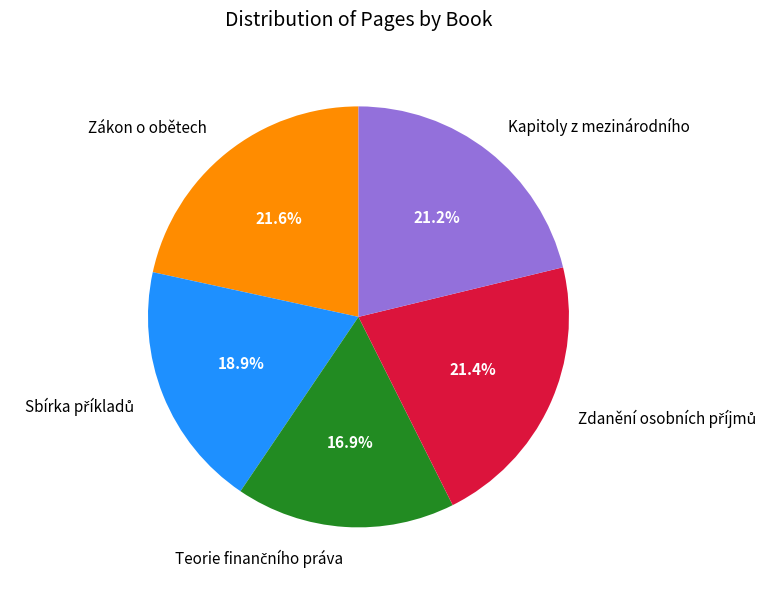

How many segments does this pie chart have?

5